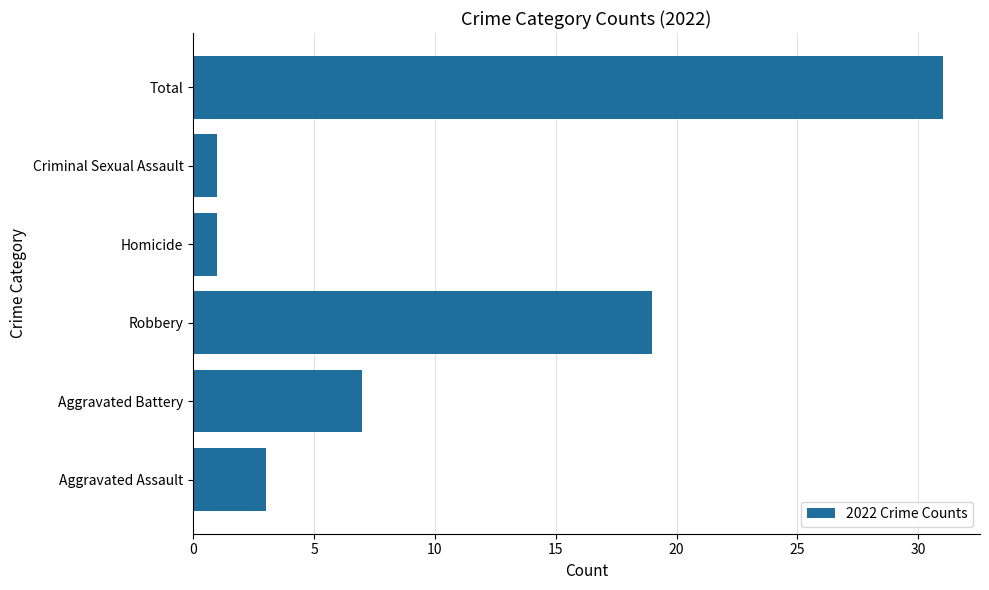

Reading top to bottom, list all the values displayed in this chart.

31	1	1	19	7	3